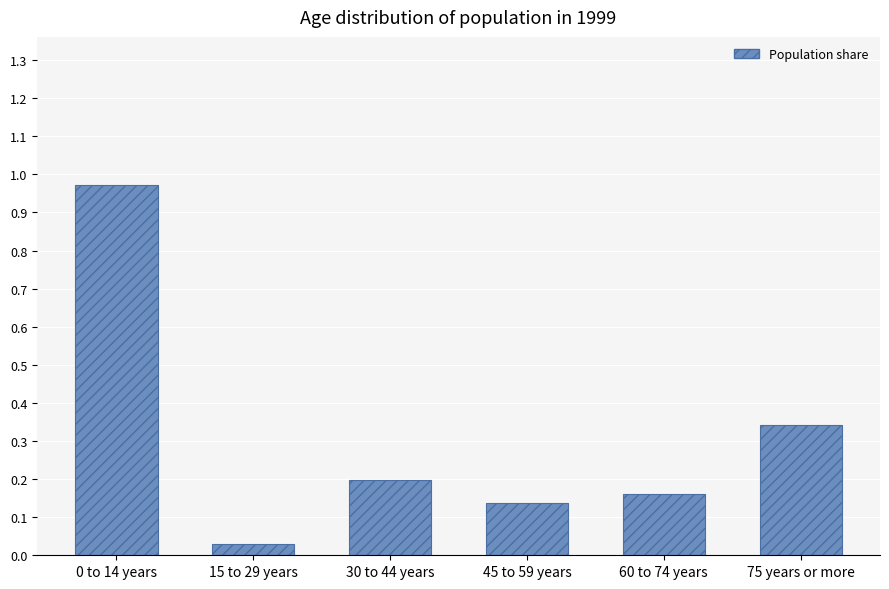

Which has a higher value, 45 to 59 years or 60 to 74 years?

60 to 74 years